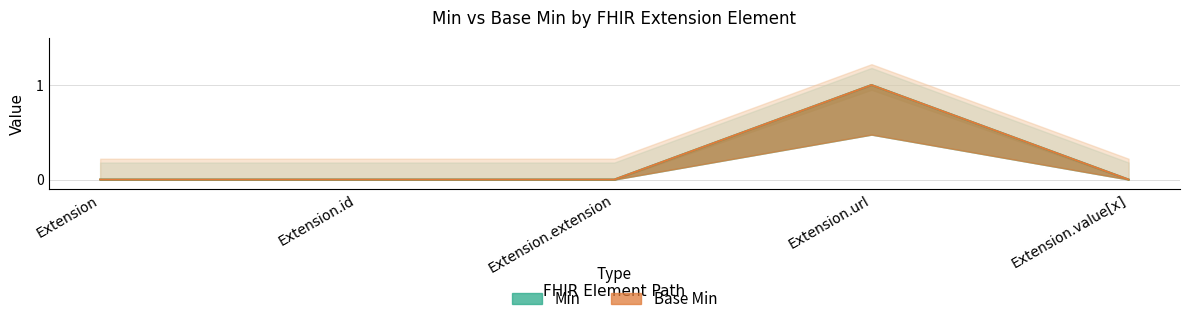

Reading right to left, what are all the values shown in this chart?

Min: Extension.value[x]=0	Extension.url=1	Extension.extension=0	Extension.id=0	Extension=0
Base Min: Extension.value[x]=0	Extension.url=1	Extension.extension=0	Extension.id=0	Extension=0